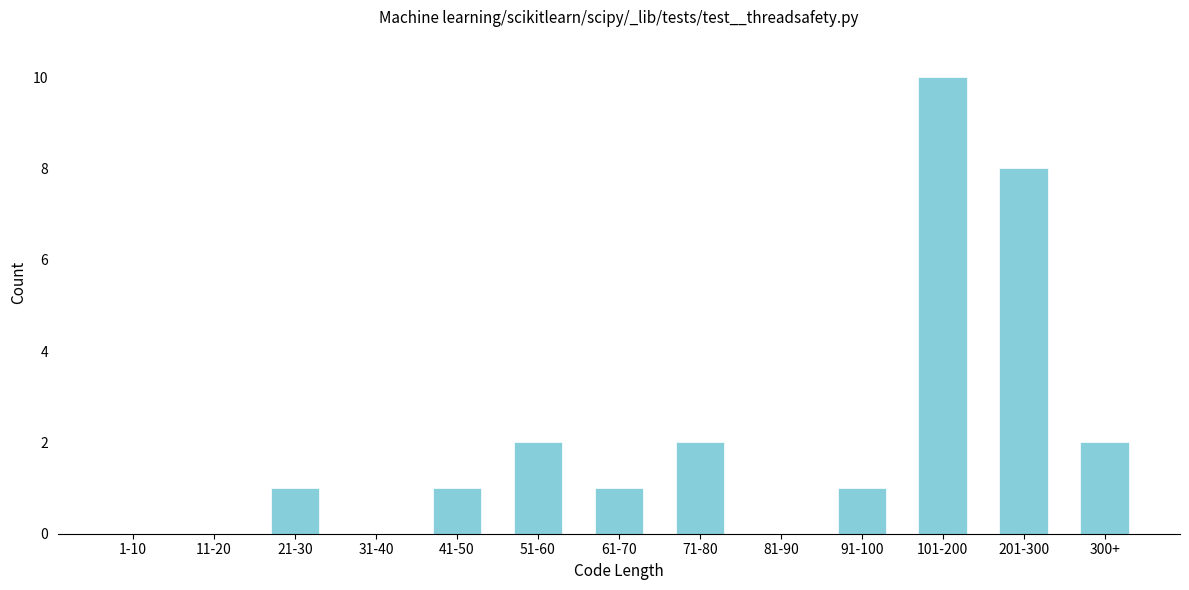

Reading left to right, list all the values displayed in this chart.

1-10=0	11-20=0	21-30=1	31-40=0	41-50=1	51-60=2	61-70=1	71-80=2	81-90=0	91-100=1	101-200=10	201-300=8	300+=2